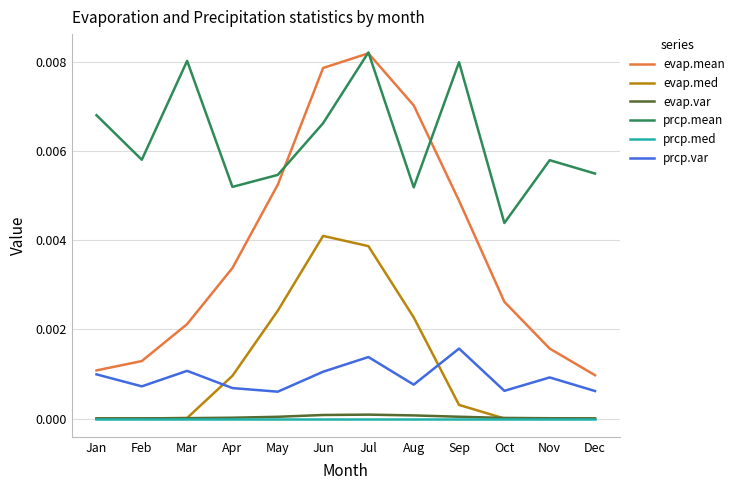

Which series has the largest range (max minus min)?

evap.mean